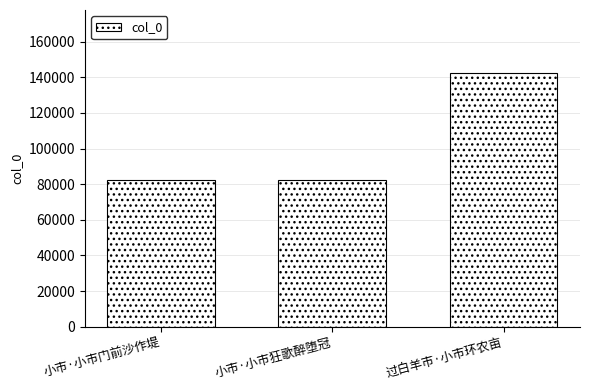

True or false: the data shows 142189 at 过白羊市·小市环农亩.

True